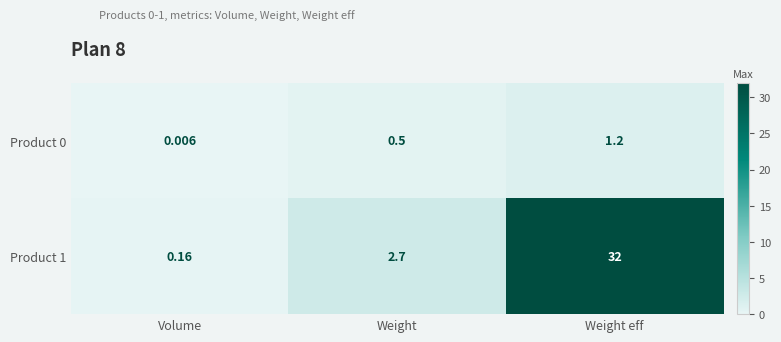

Where is Product 0 nearest to the value 0?

Volume